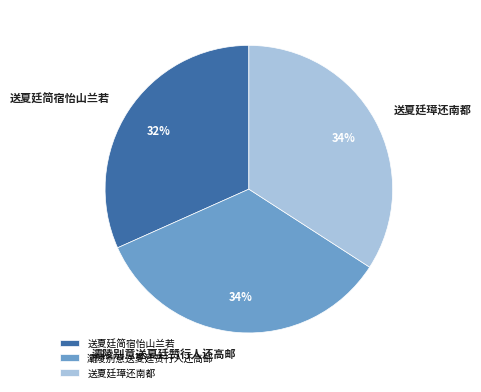

Combined, do 送夏廷璋还南都 and 灞陵别意送夏廷赞行人还高邮 account for over 50%?

Yes